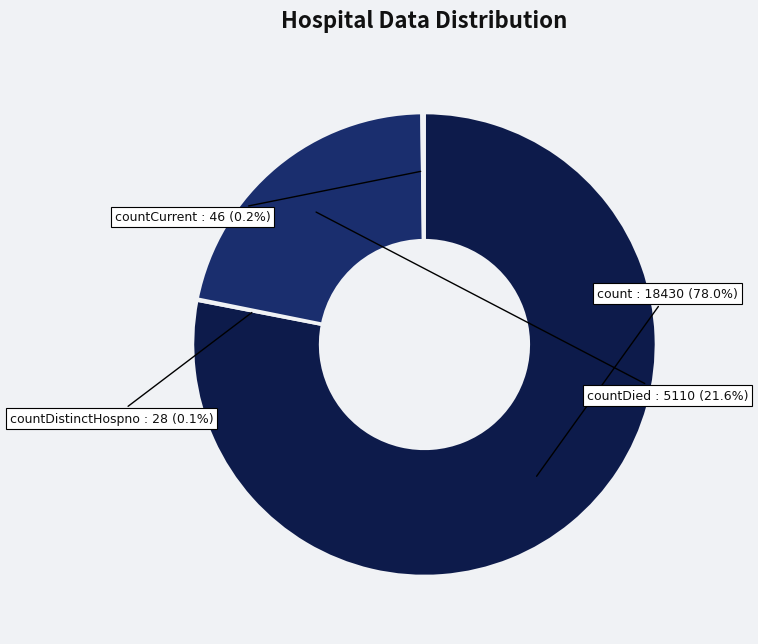

What percentage is NOT represented by countDied?

78.4%